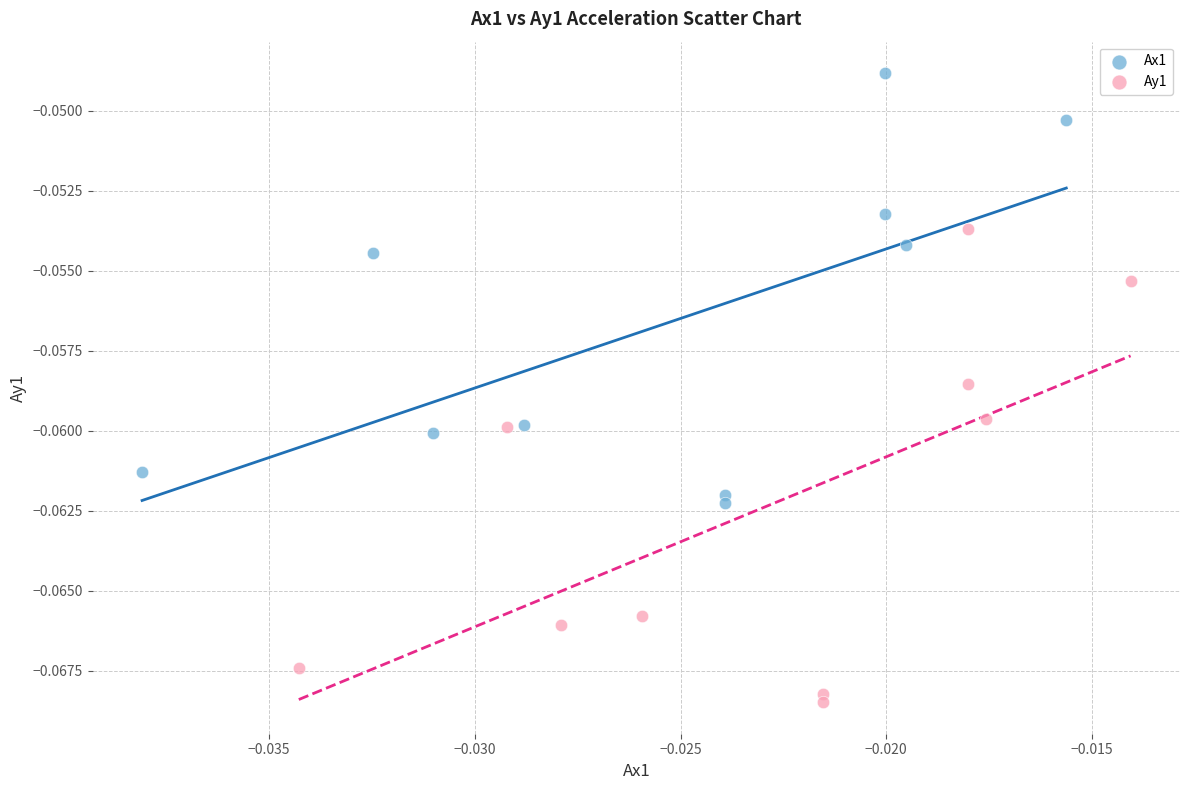

Which series has the largest Y range (max minus min)?

Ay1